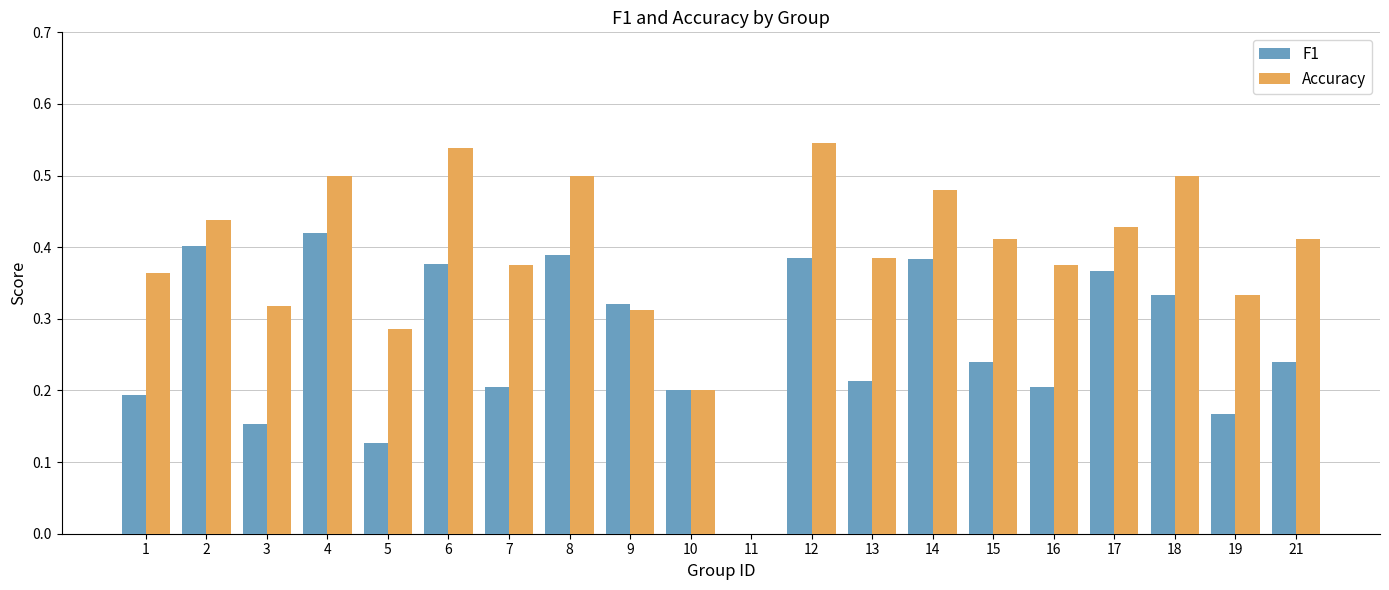

Where is F1 nearest to the value 0?

11